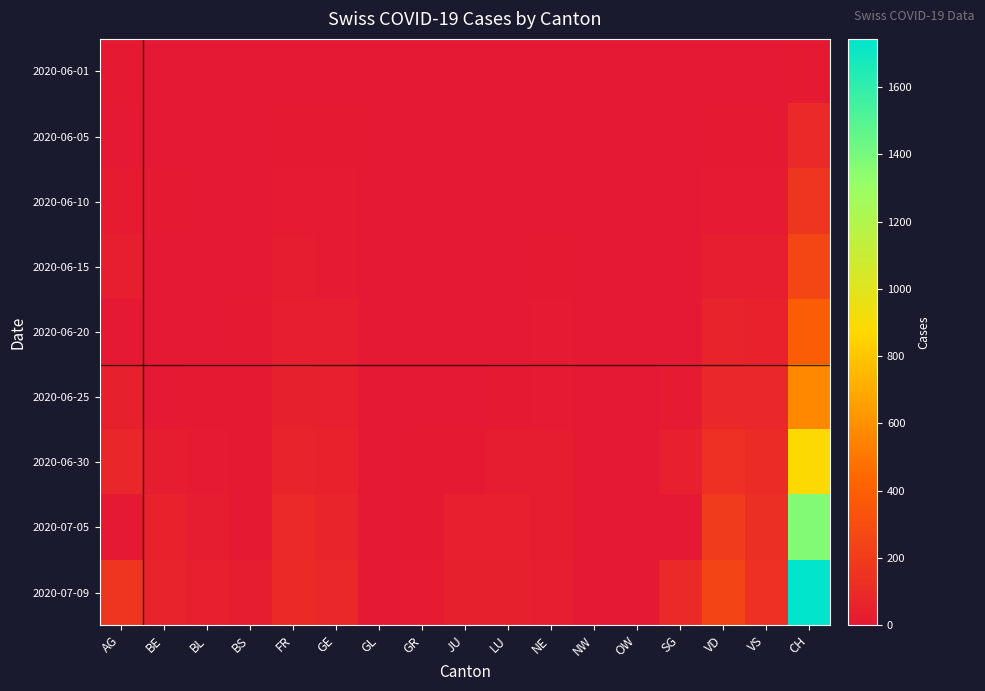

Reading left to right, list all the values displayed in this chart.

2020-06-01: AG=9	BE=0	BL=1	BS=0	FR=0	GE=1	GL=0	GR=0	JU=0	LU=0	NE=0	NW=0	OW=0	SG=1	VD=0	VS=0	CH=12
2020-06-05: AG=0	BE=6	BL=3	BS=4	FR=7	GE=8	GL=0	GR=1	JU=0	LU=0	NE=6	NW=0	OW=0	SG=0	VD=11	VS=7	CH=95
2020-06-10: AG=19	BE=9	BL=4	BS=5	FR=15	GE=14	GL=0	GR=1	JU=0	LU=1	NE=0	NW=0	OW=3	SG=1	VD=19	VS=20	CH=159
2020-06-15: AG=28	BE=0	BL=4	BS=5	FR=22	GE=20	GL=0	GR=2	JU=1	LU=0	NE=11	NW=0	OW=0	SG=3	VD=34	VS=32	CH=257
2020-06-20: AG=0	BE=0	BL=6	BS=7	FR=32	GE=29	GL=0	GR=2	JU=1	LU=6	NE=16	NW=0	OW=0	SG=0	VD=57	VS=52	CH=387
2020-06-25: AG=47	BE=0	BL=10	BS=7	FR=47	GE=38	GL=1	GR=3	JU=5	LU=12	NE=18	NW=0	OW=0	SG=20	VD=88	VS=82	CH=567
2020-06-30: AG=81	BE=27	BL=17	BS=7	FR=61	GE=52	GL=1	GR=9	JU=12	LU=25	NE=22	NW=0	OW=1	SG=35	VD=136	VS=109	CH=884
2020-07-05: AG=0	BE=49	BL=27	BS=12	FR=92	GE=65	GL=0	GR=12	JU=39	LU=36	NE=25	NW=0	OW=0	SG=0	VD=192	VS=124	CH=1371
2020-07-09: AG=160	BE=59	BL=38	BS=21	FR=100	GE=87	GL=3	GR=18	JU=47	LU=43	NE=28	NW=1	OW=5	SG=92	VD=248	VS=132	CH=1743